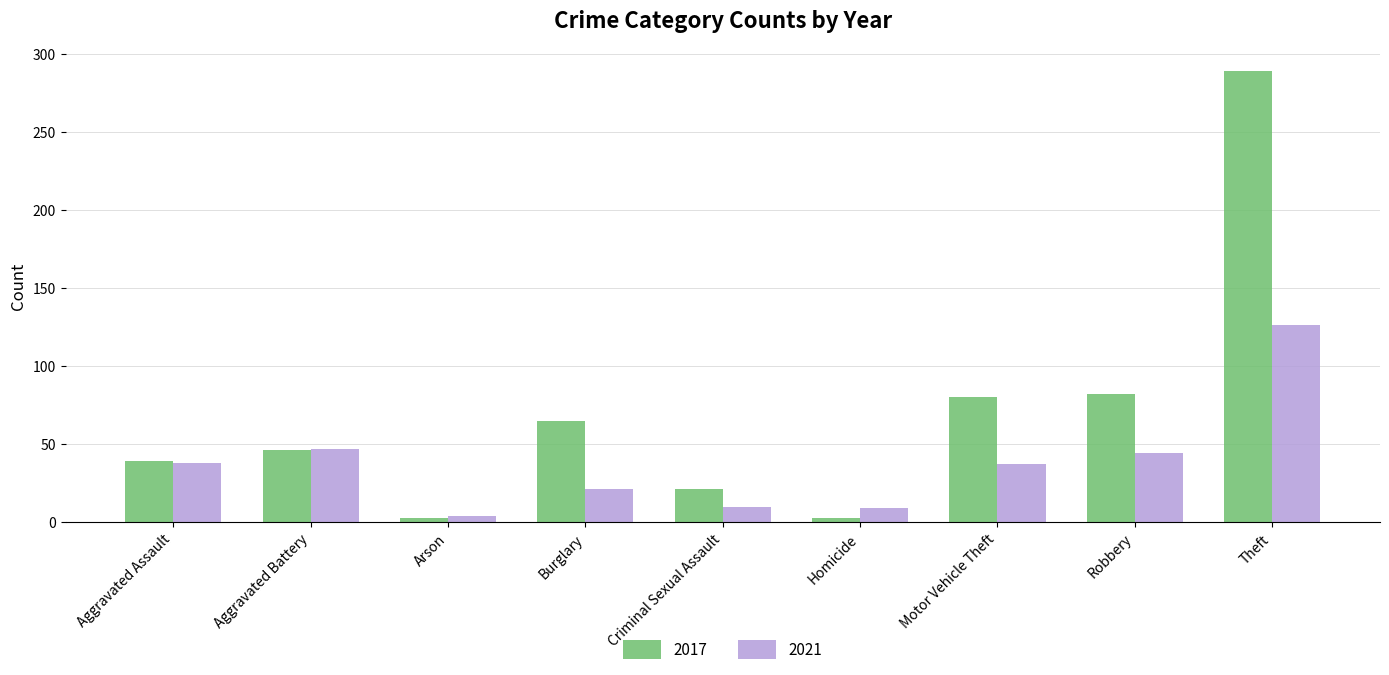

What is the spread (max minus min) of values at Theft?

163